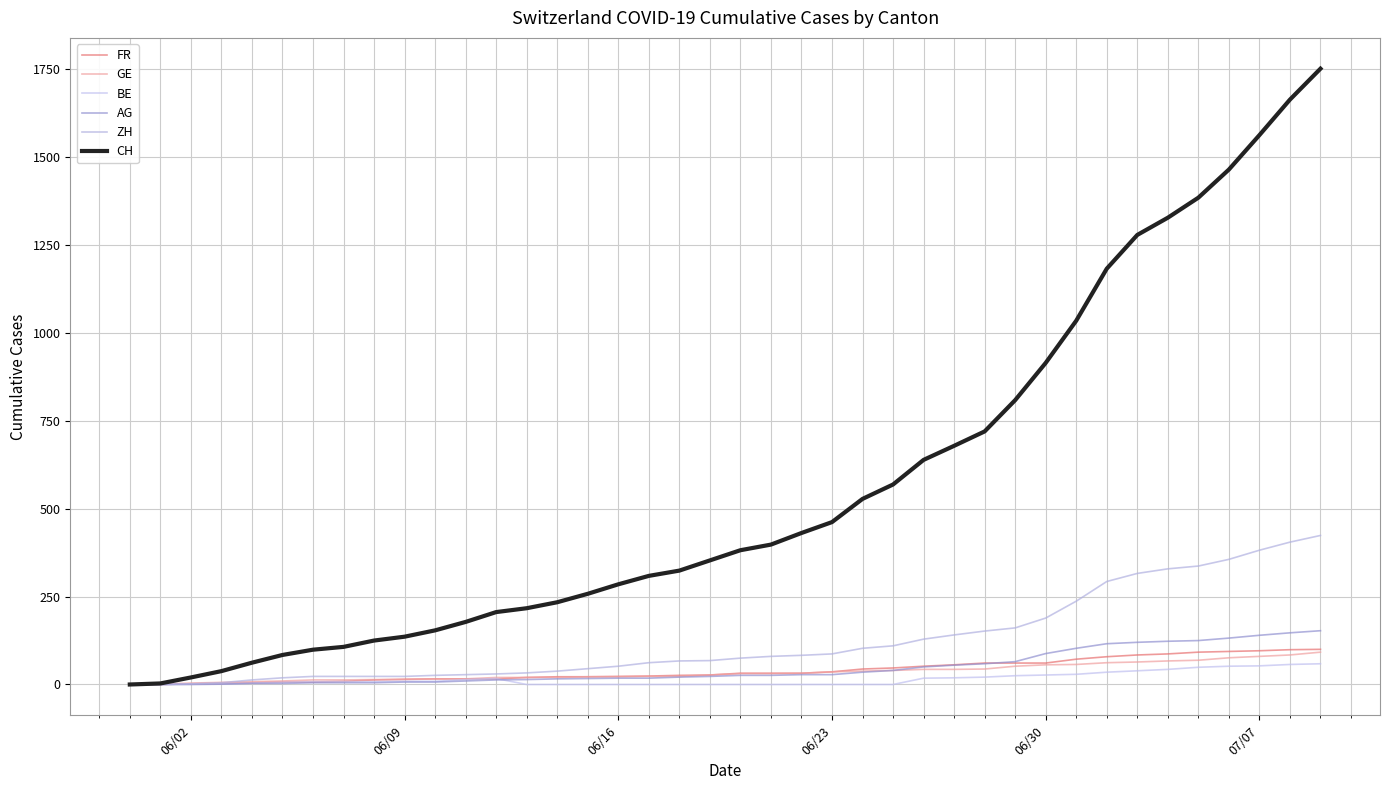

How many lines are shown in the chart?

6